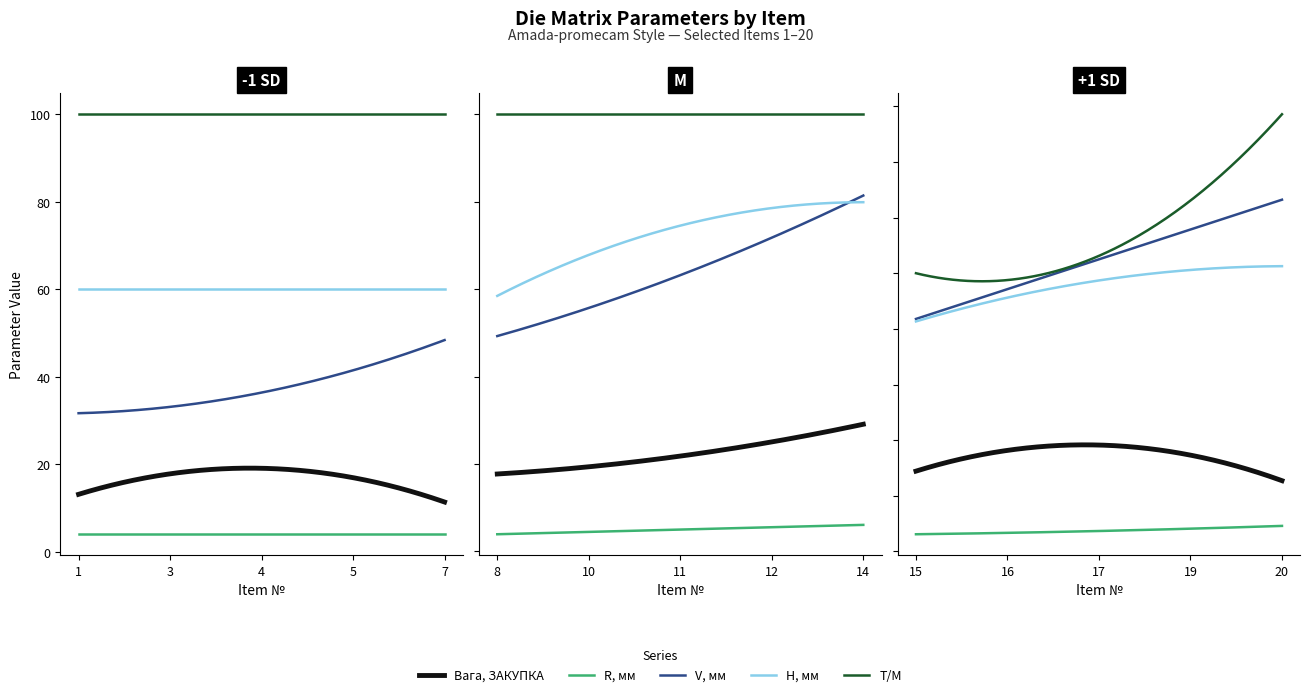

How many categories are shown in the chart?

20